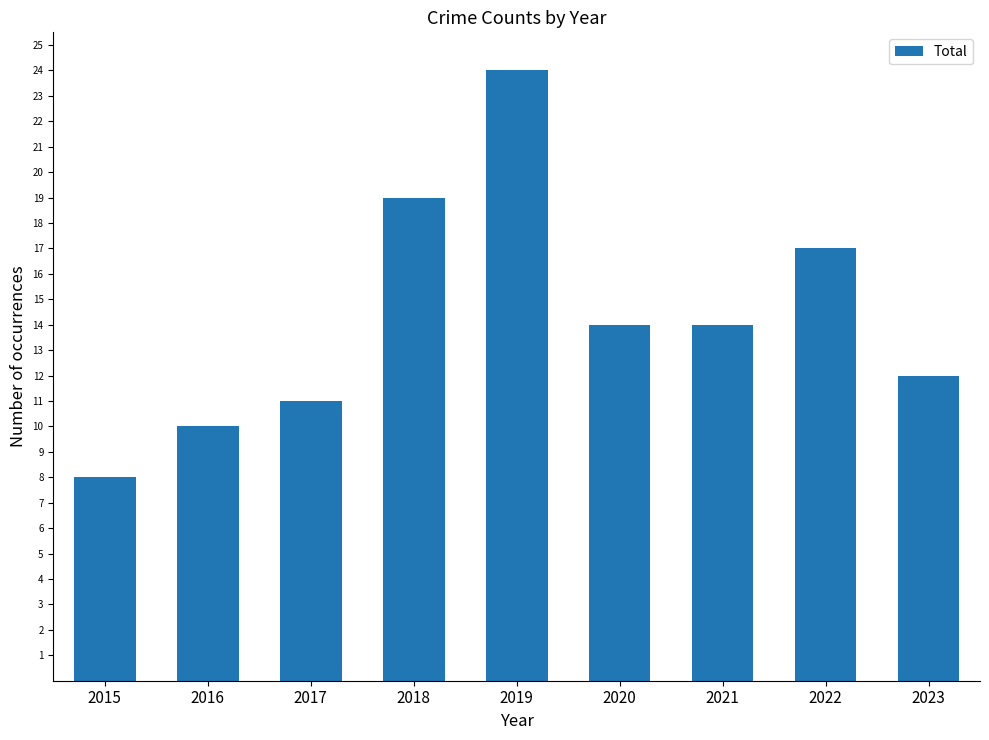

What is the sum of the values at 2023 and 2015?

20